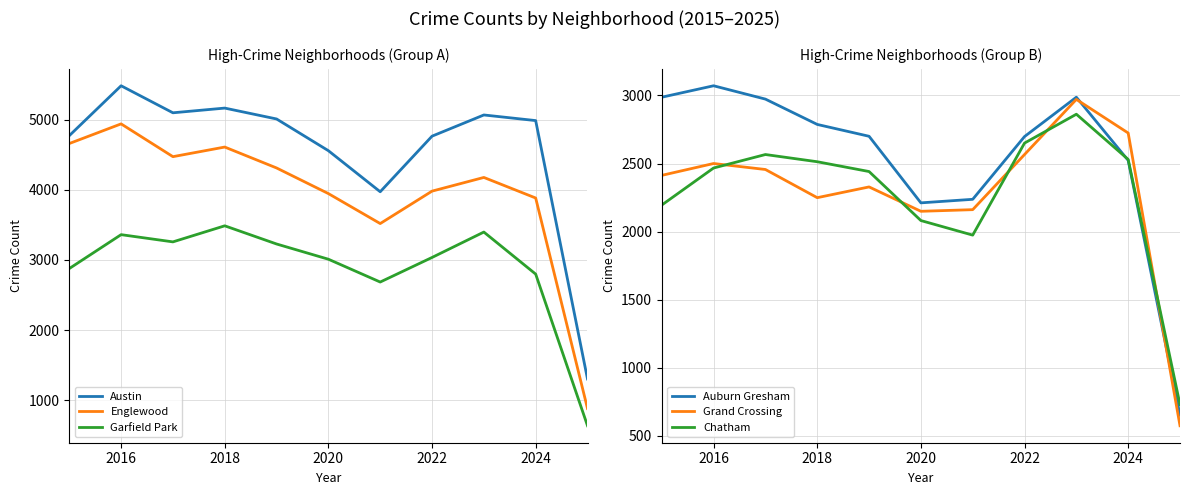

Is it true that Auburn Gresham equals 1590 at 2016?

False